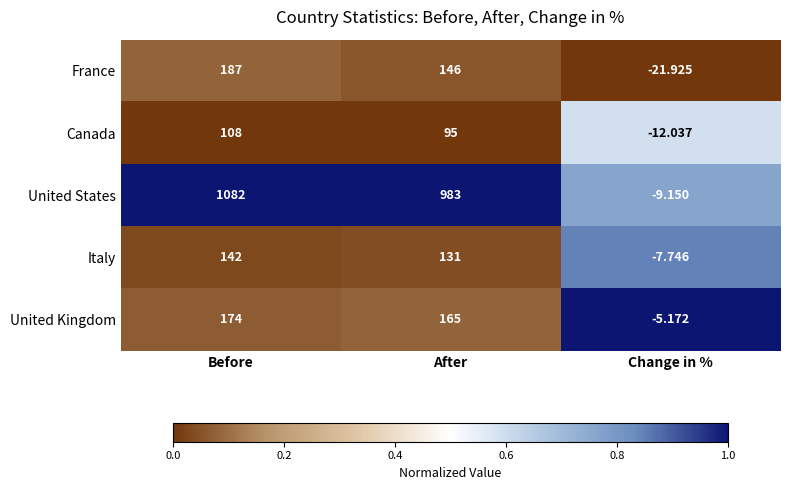

At which category is the sum across all series the highest?

Before